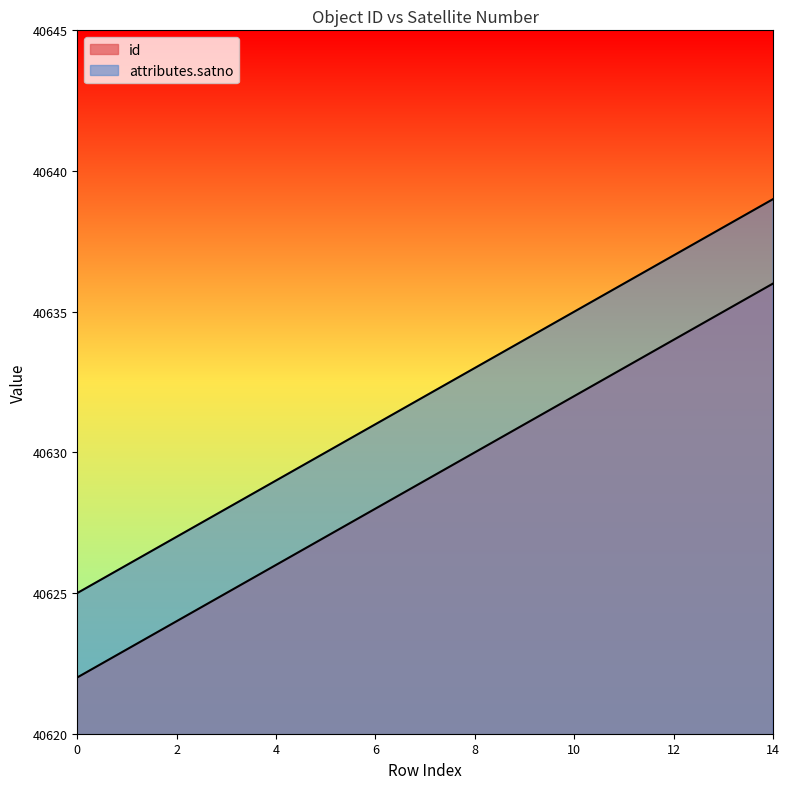

Rank the series by their average value, from highest to lowest.

attributes.satno, id